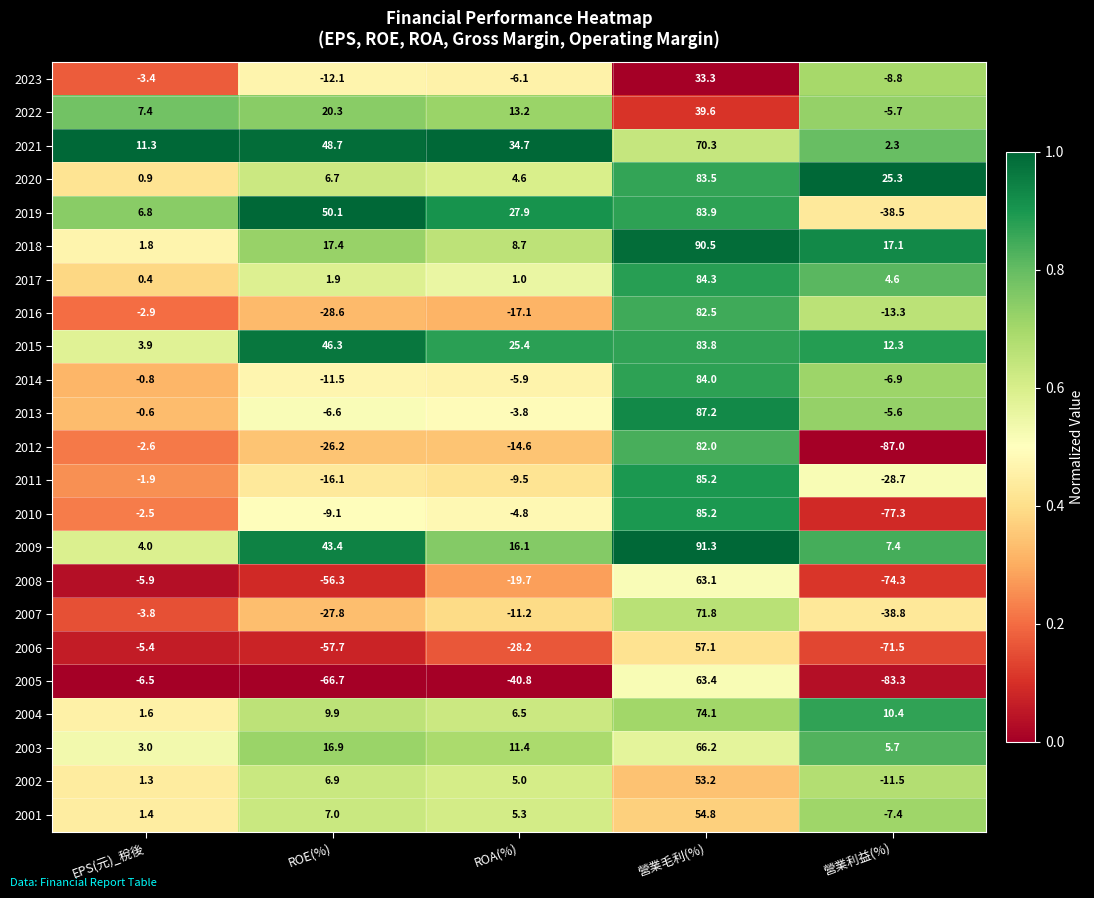

Rank the categories by 2015 value from lowest to highest.

EPS(元)_稅後, 營業利益(%), ROA(%), ROE(%), 營業毛利(%)